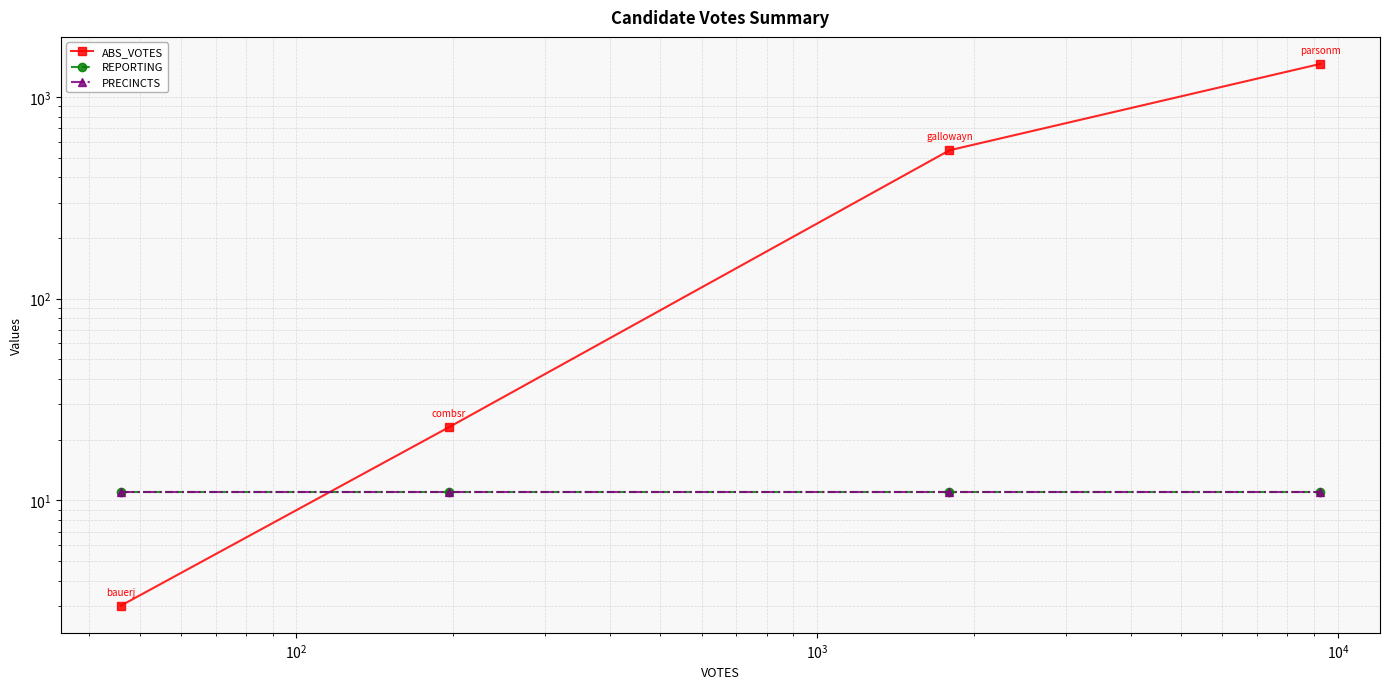

True or false: PRECINCTS has a value of 11 at $\mathdefault{10^{2}}$.

True